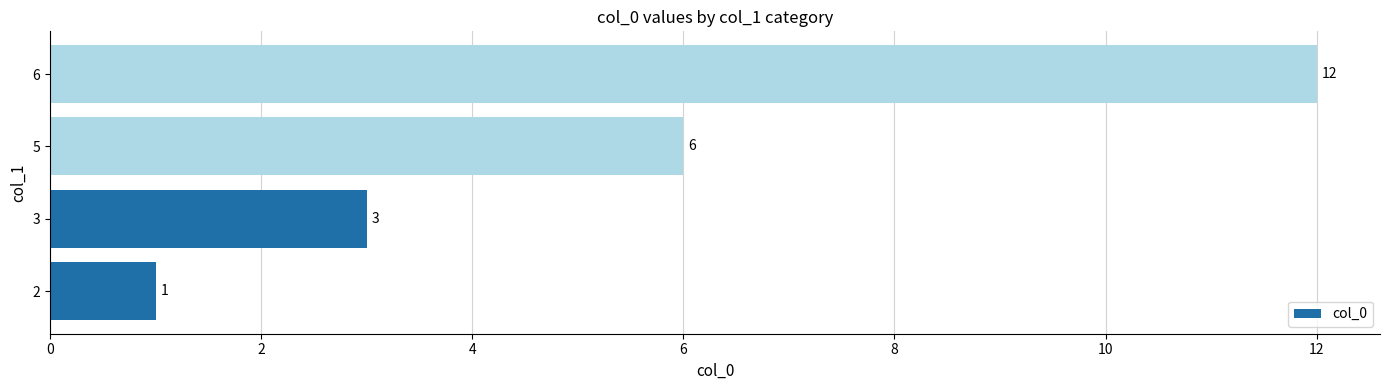

What is the sum of all values?

22